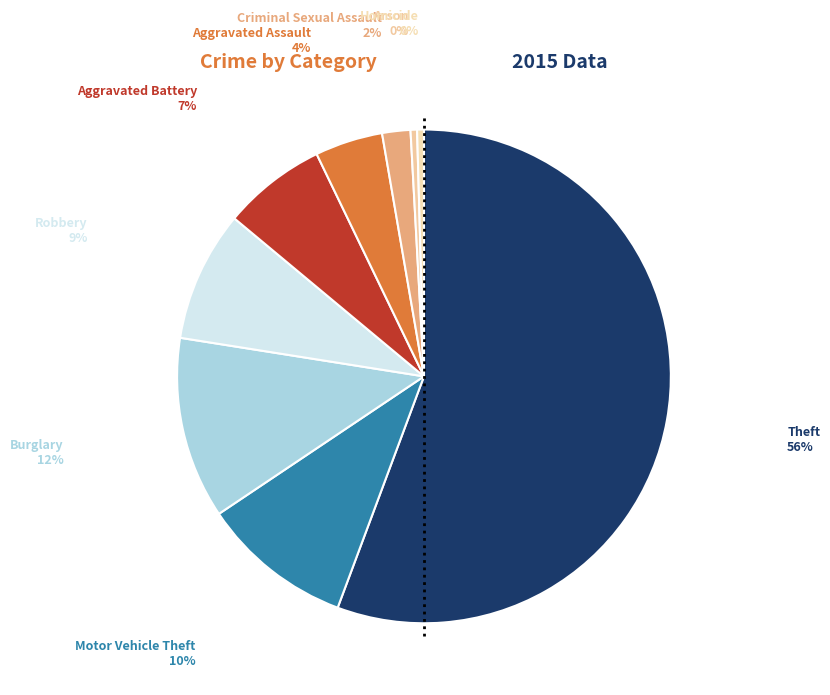

How many segments does this pie chart have?

9